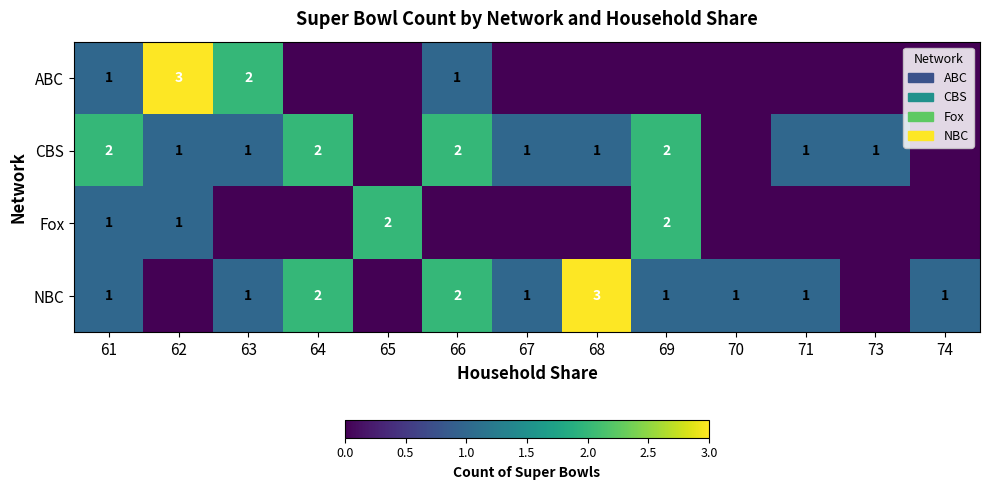

Where is Fox nearest to the value 1?

61